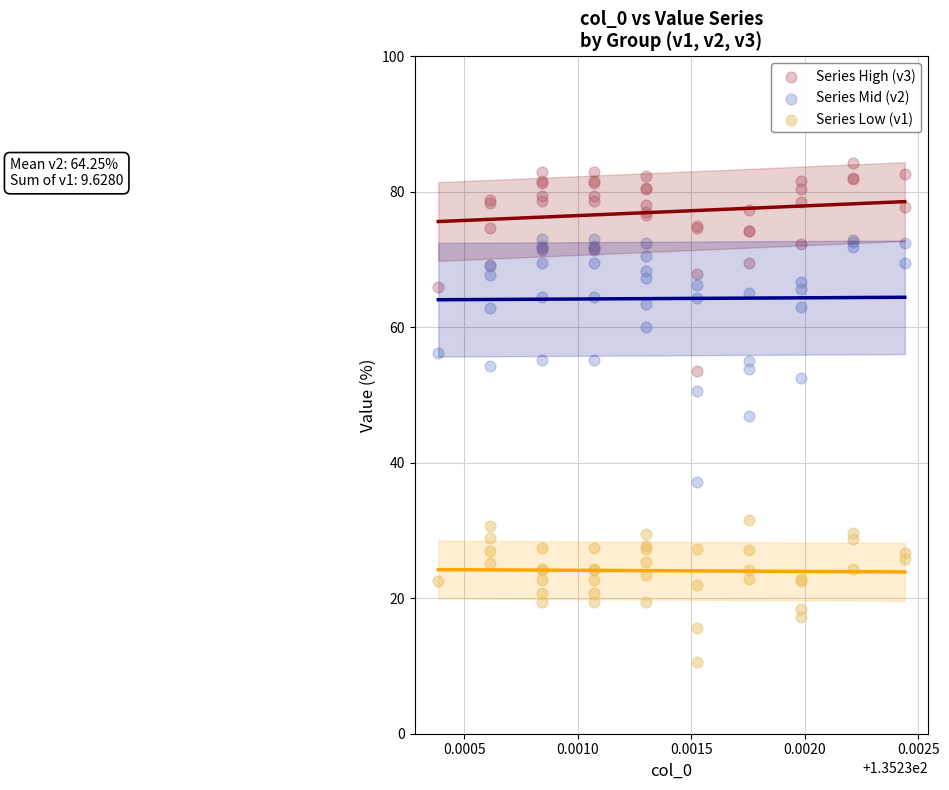

Which series contains the highest Y value?

Series High (v3)